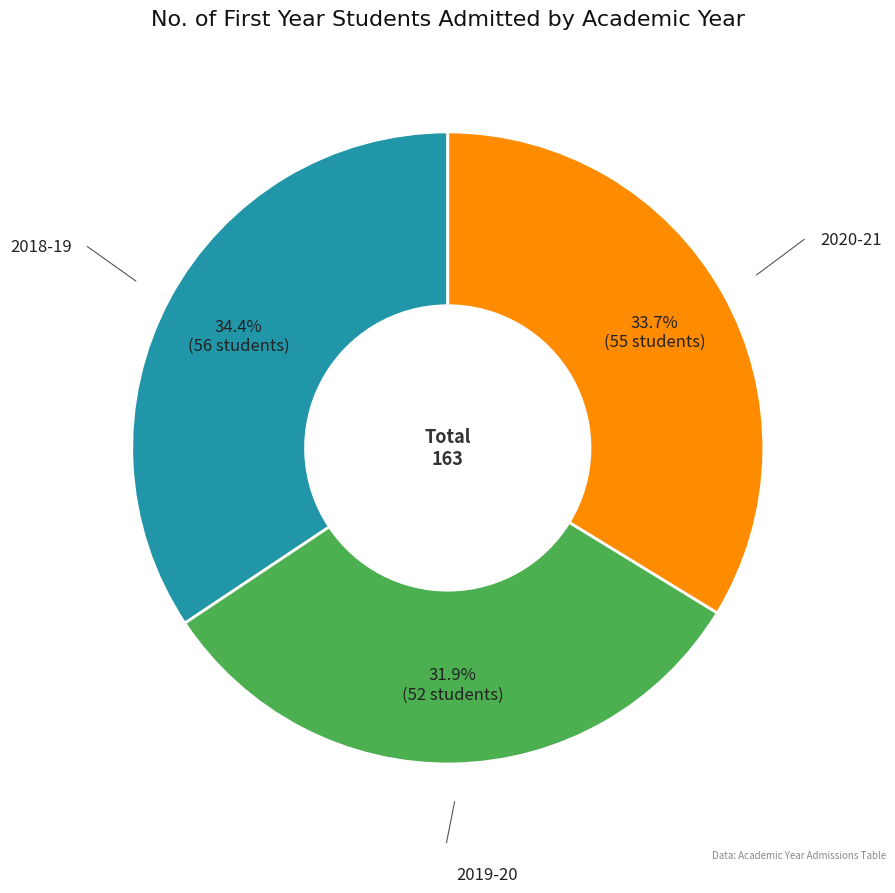

Does any single category account for the majority?

No